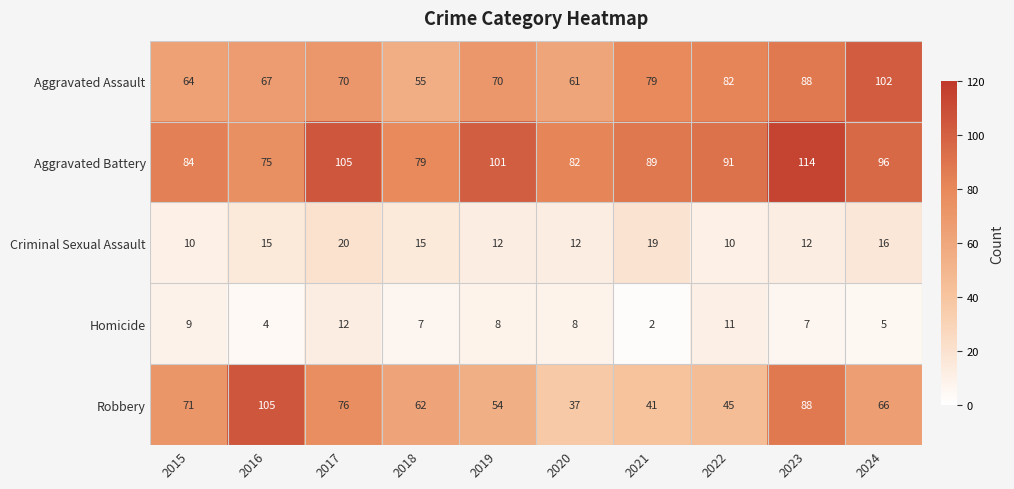

Rank the series by their maximum value, from lowest to highest.

Homicide, Criminal Sexual Assault, Aggravated Assault, Robbery, Aggravated Battery